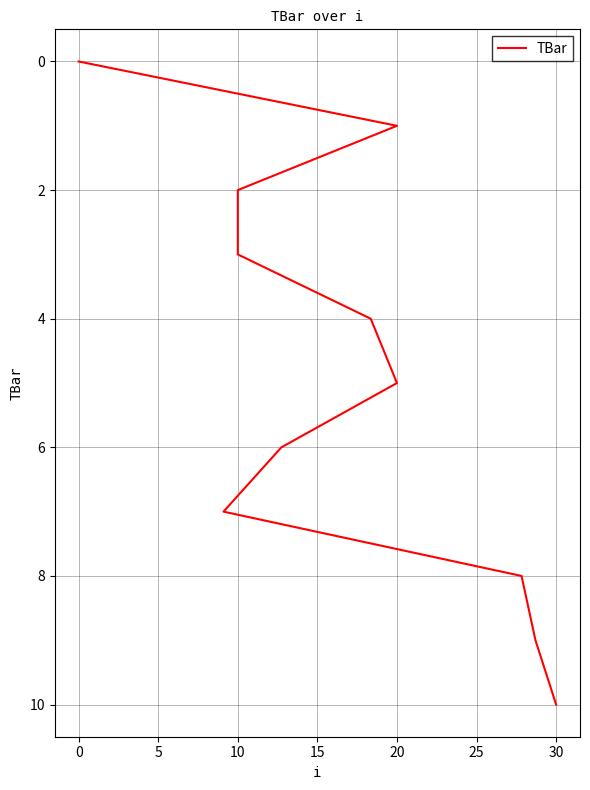

Count the number of values greater than 5.

5